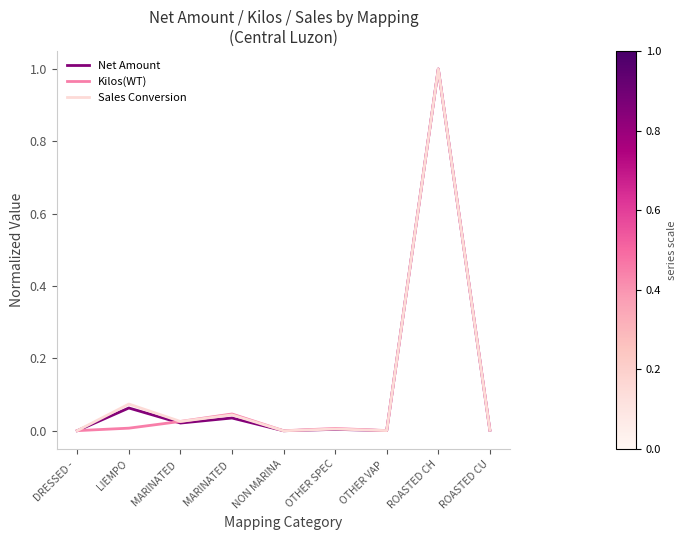

List the labels in order of Net Amount value, largest first.

ROASTED CH, LIEMPO, MARINATED , MARINATED , OTHER SPEC, ROASTED CU, OTHER VAP , DRESSED - , NON MARINA